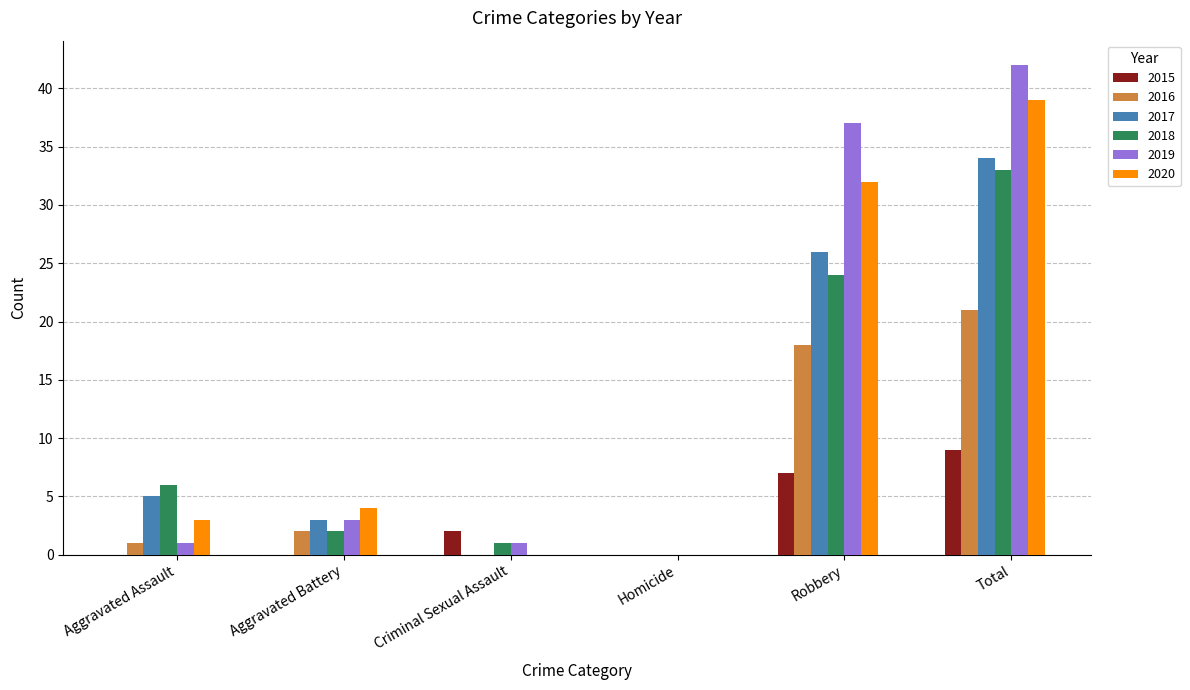

Which label corresponds to the largest value in the chart?

Total